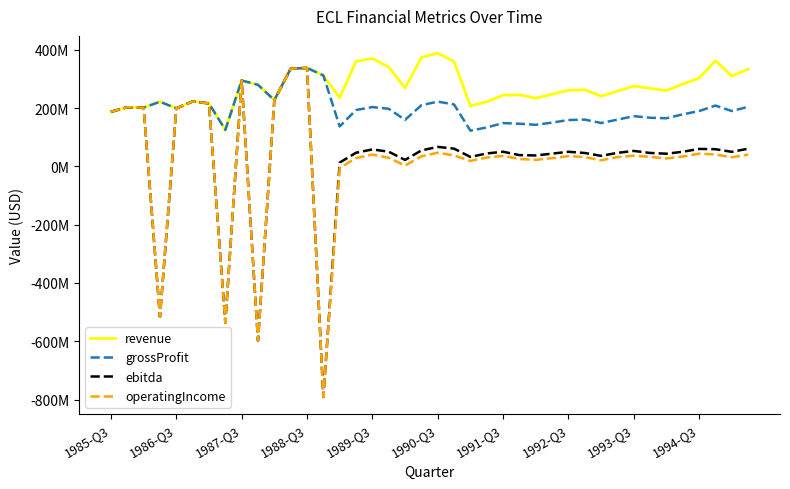

Does the chart have visible grid lines?

No